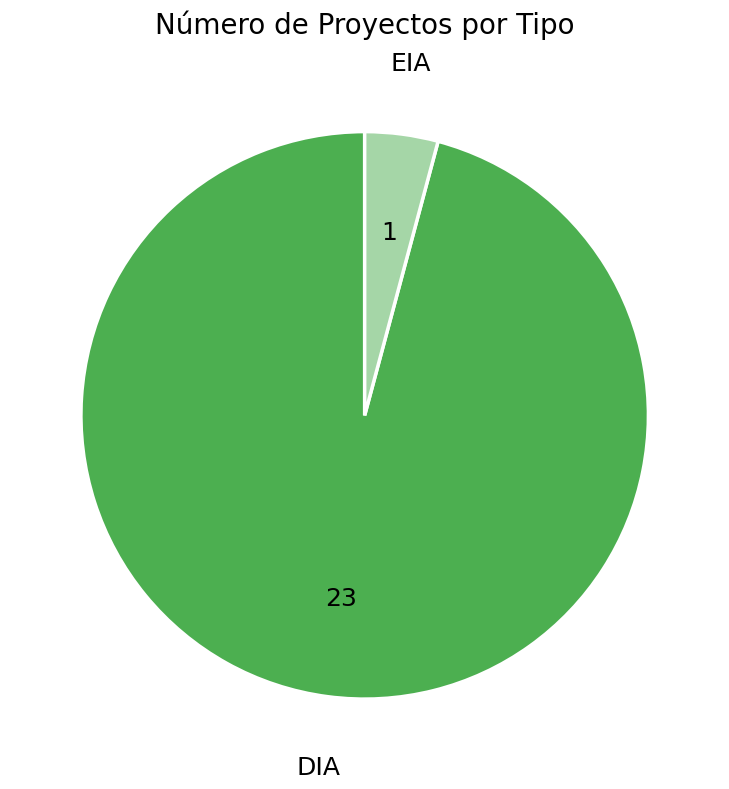

Does any single category account for the majority?

Yes